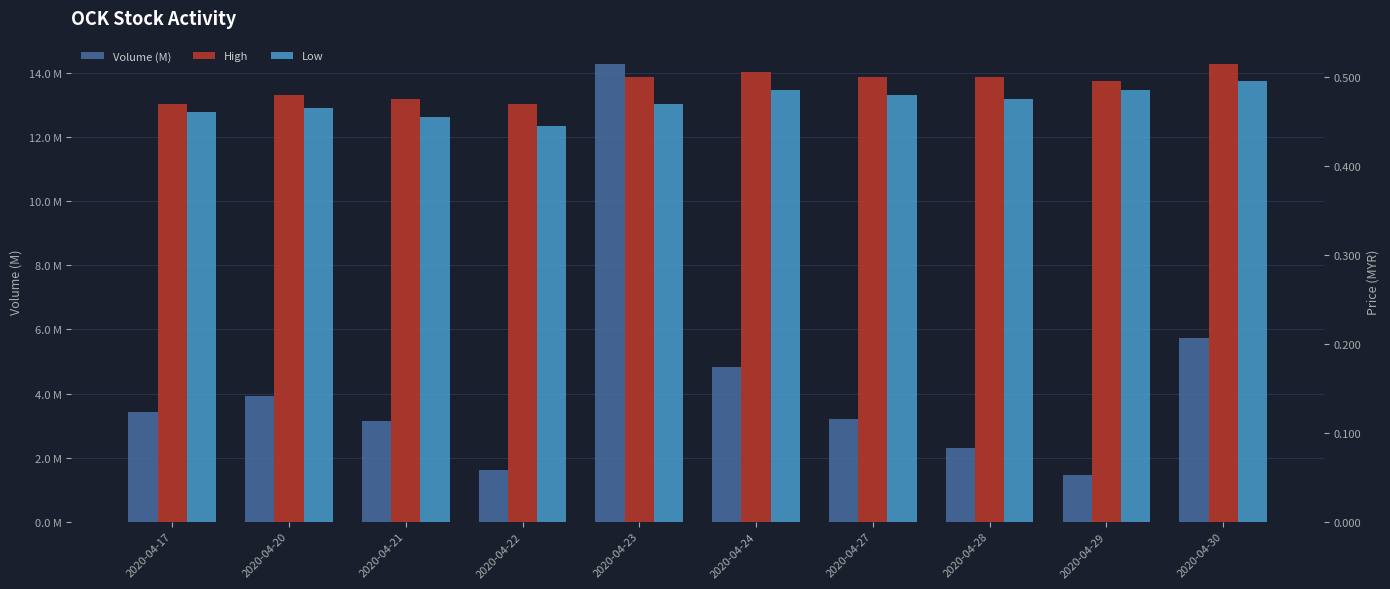

Which series has the largest total across all categories?

Volume (M)